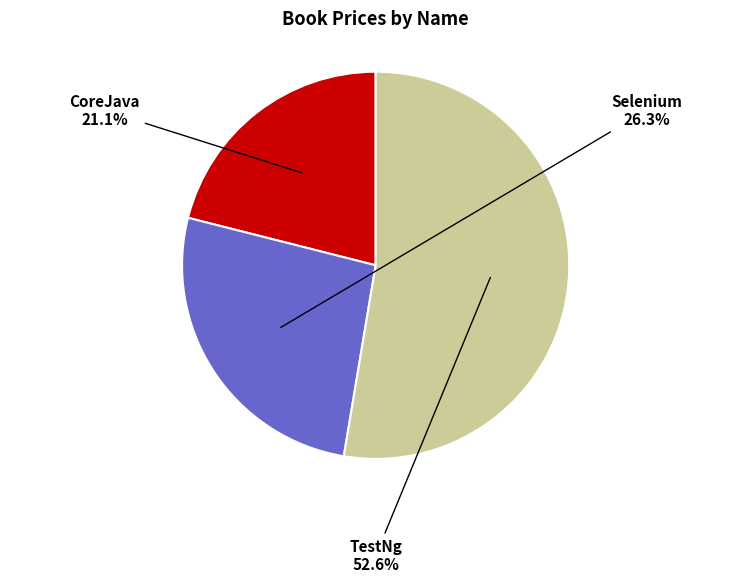

What percentage is NOT represented by TestNg?

47.4%